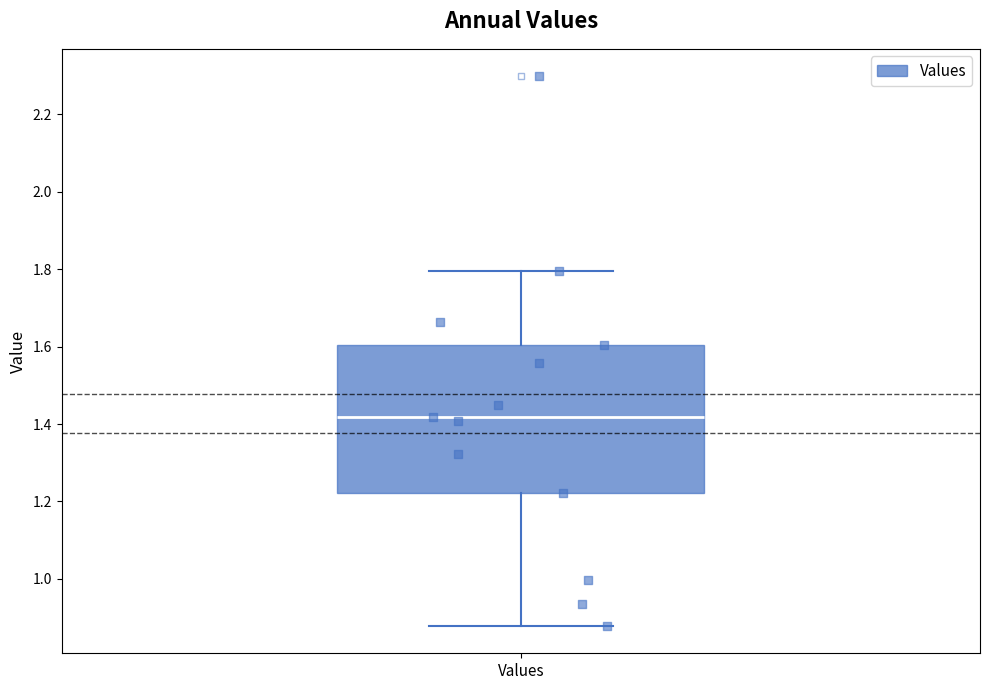

Read this box plot against the y-axis: the position of the median line, the range covered by the box, and the ends of both whiskers. The values are not printed on the chart, so give them approximately, as read against the axis.

median 1.42, box 1.22 to 1.60, whiskers 0.88 to 1.80